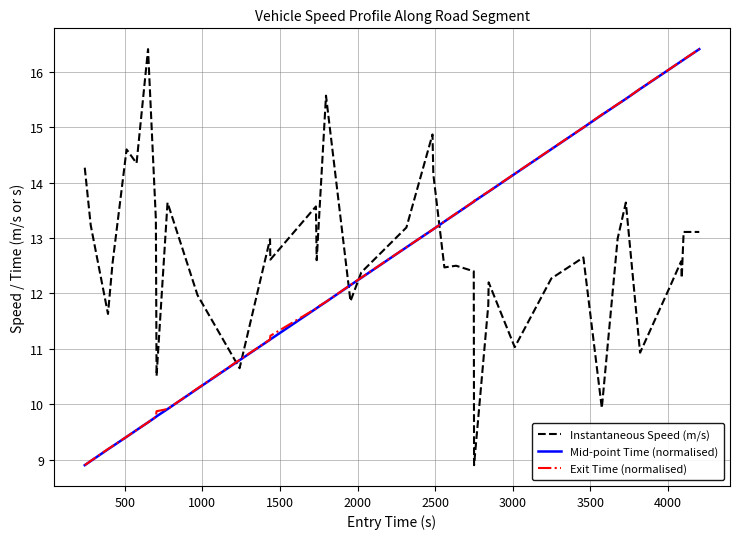

What is the highest value of the Mid-point Time (normalised) series?

16.4